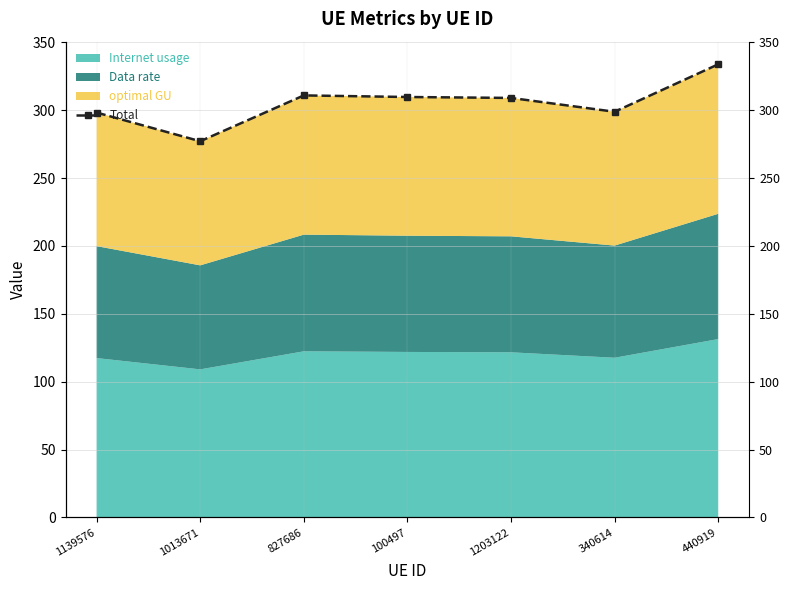

What is the difference between the values at 340614 and 1013671?

21.7